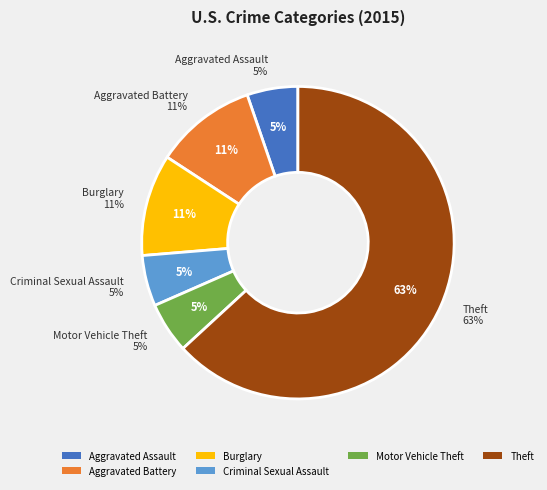

The Theft slice represents 63% of the pie. True or false?

True